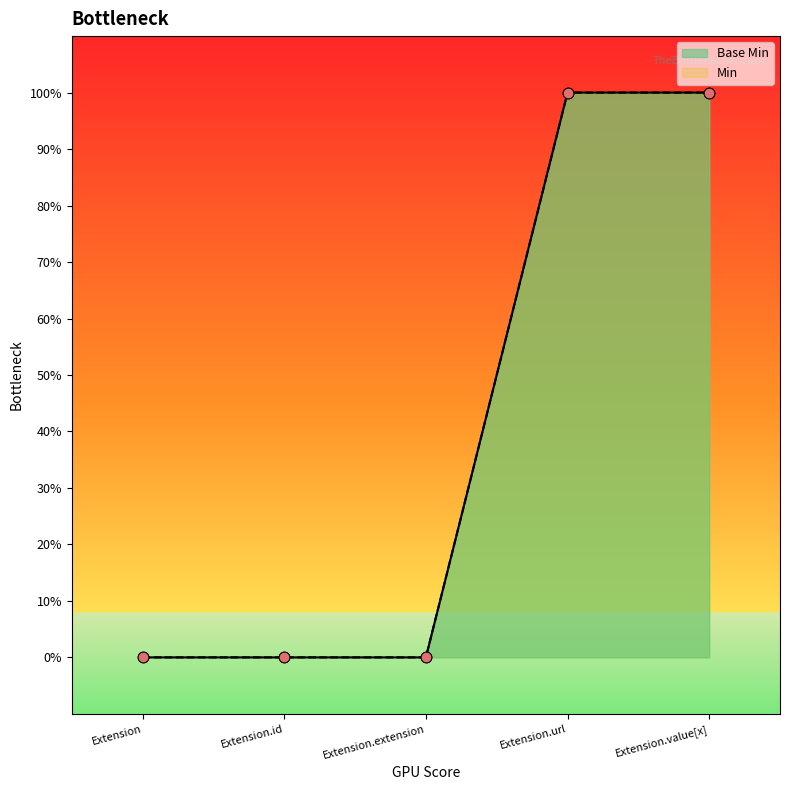

What is the total value across all series at Extension.url?

2